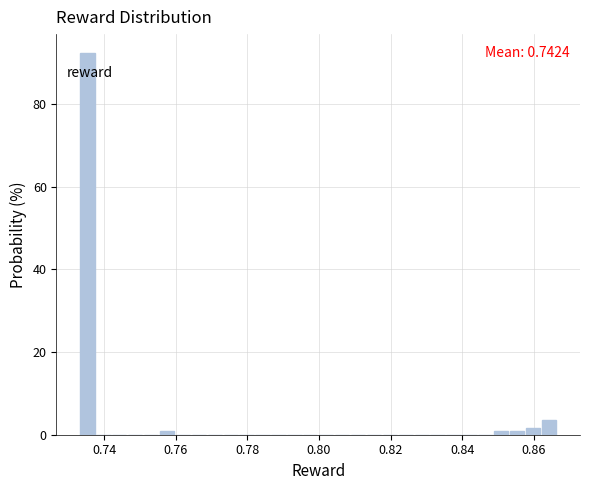

Read against the x-axis, roughly where is the centre of the tallest bar?

0.736